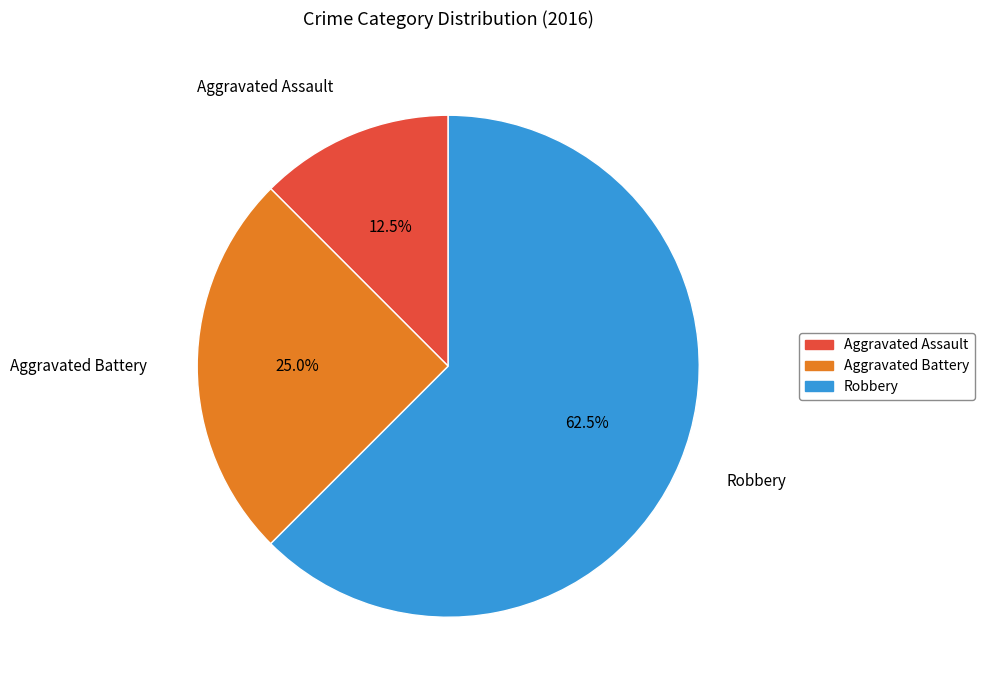

Combined, what portion of the pie is Aggravated Battery and Robbery?

87.5%